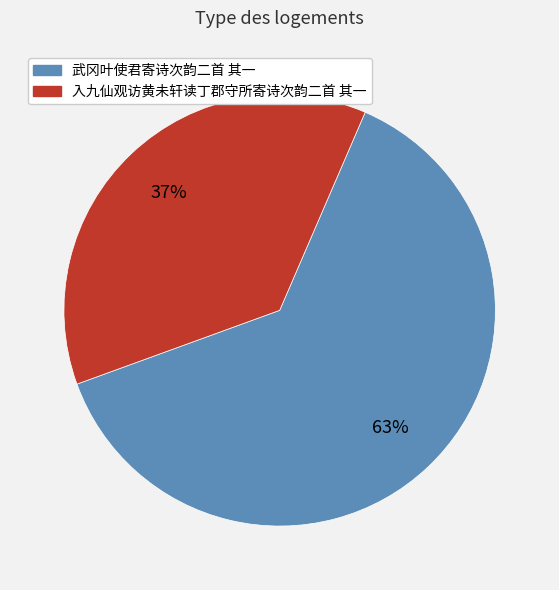

To the nearest percent, what is the average slice percentage?

50%